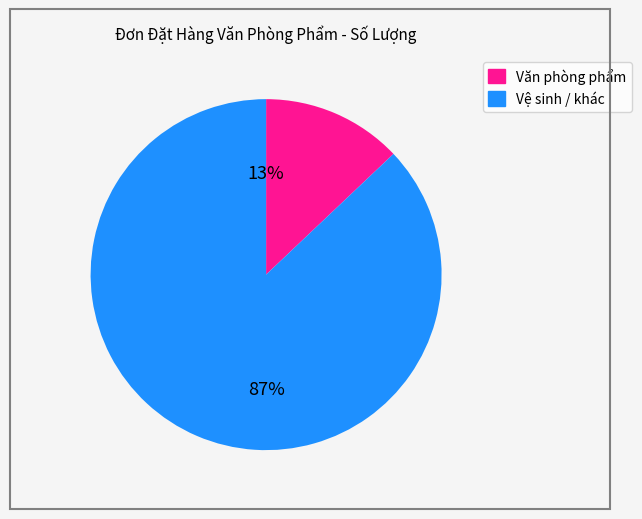

Does any single category account for the majority?

Yes